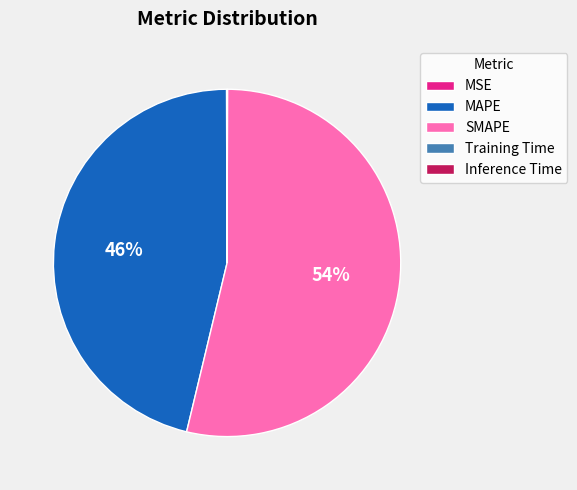

The SMAPE slice represents 54% of the pie. True or false?

True